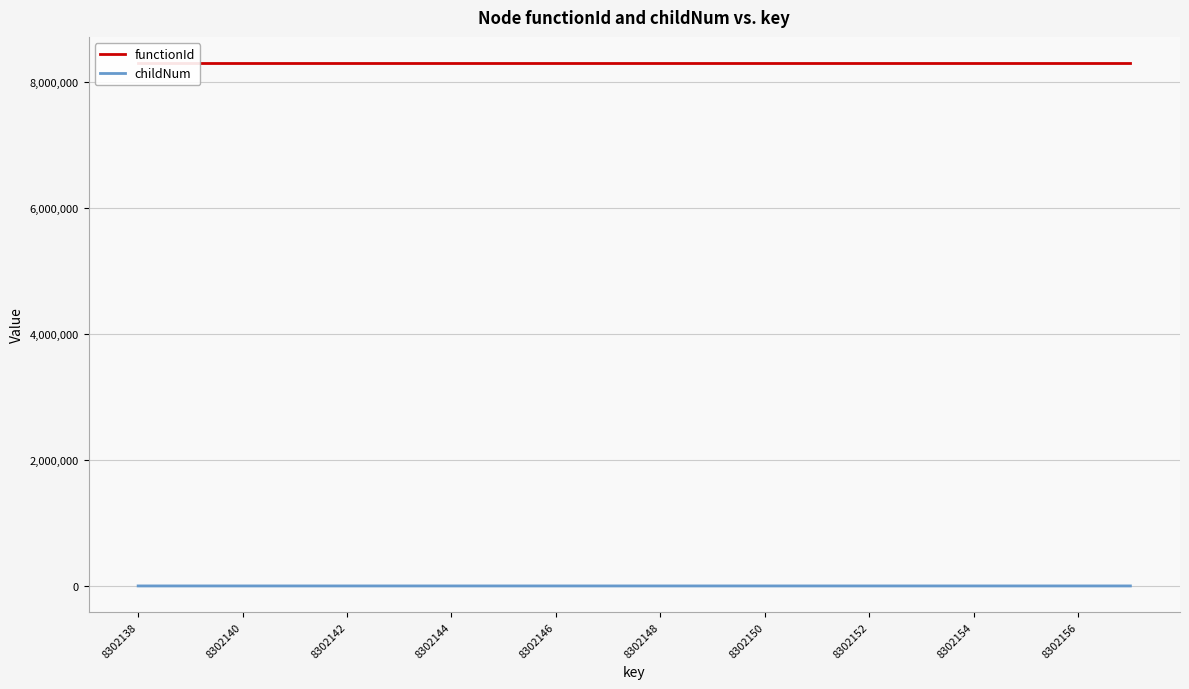

True or false: childNum has more than 1 interior local peaks.

True